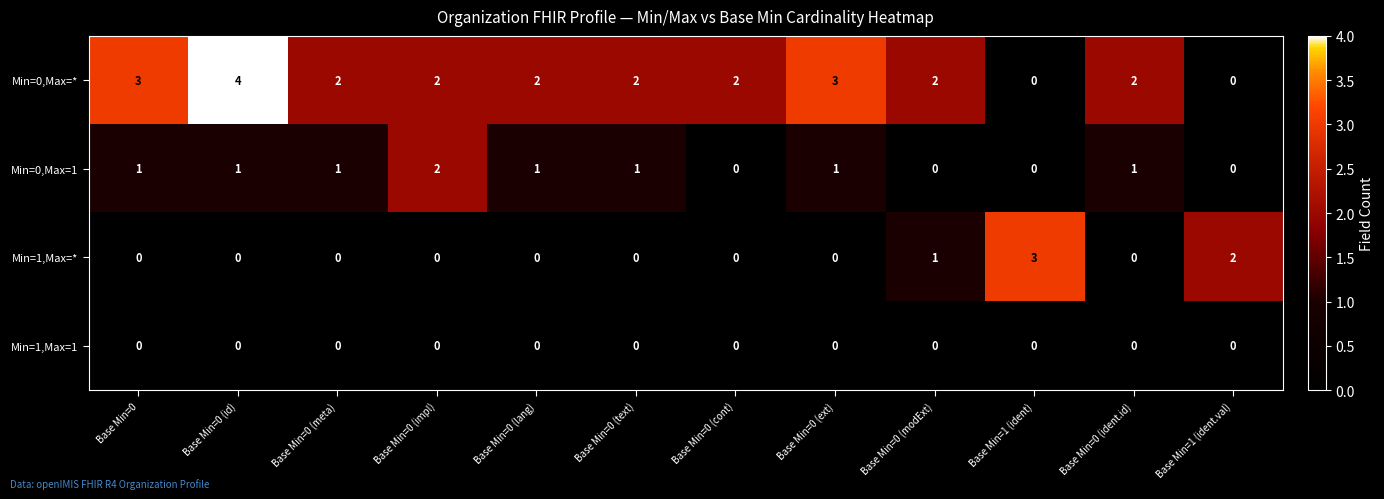

Which series has the widest spread of values?

Min=0,Max=*